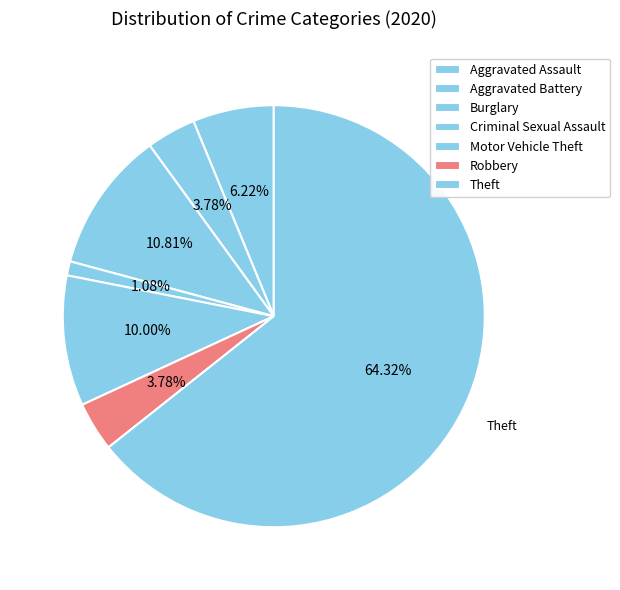

How many slices are in this pie chart?

7